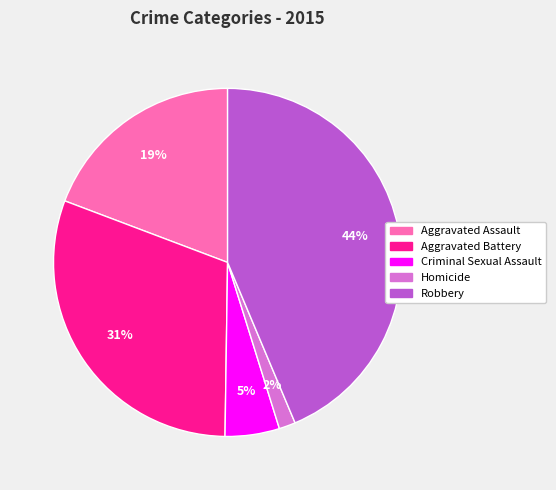

To the nearest percent, what is the difference between the largest and smallest slice percentages?

42%